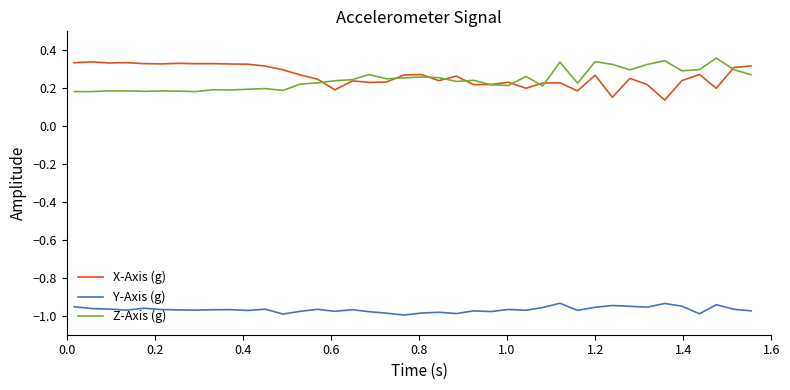

True or false: X-Axis (g) and Y-Axis (g) cross at least once.

False